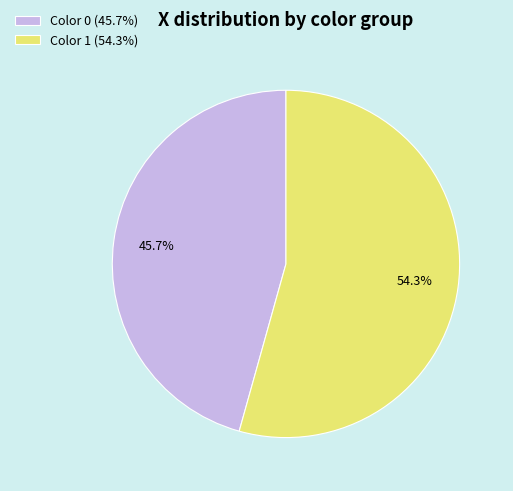

Combined, do Color 0 (45.7%) and Color 1 (54.3%) account for over 50%?

Yes